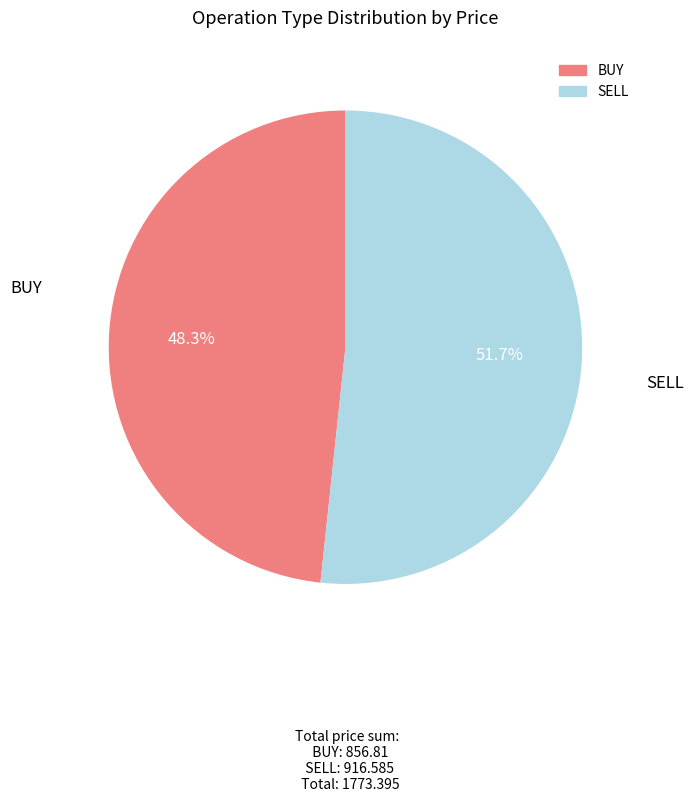

What is the majority slice?

SELL